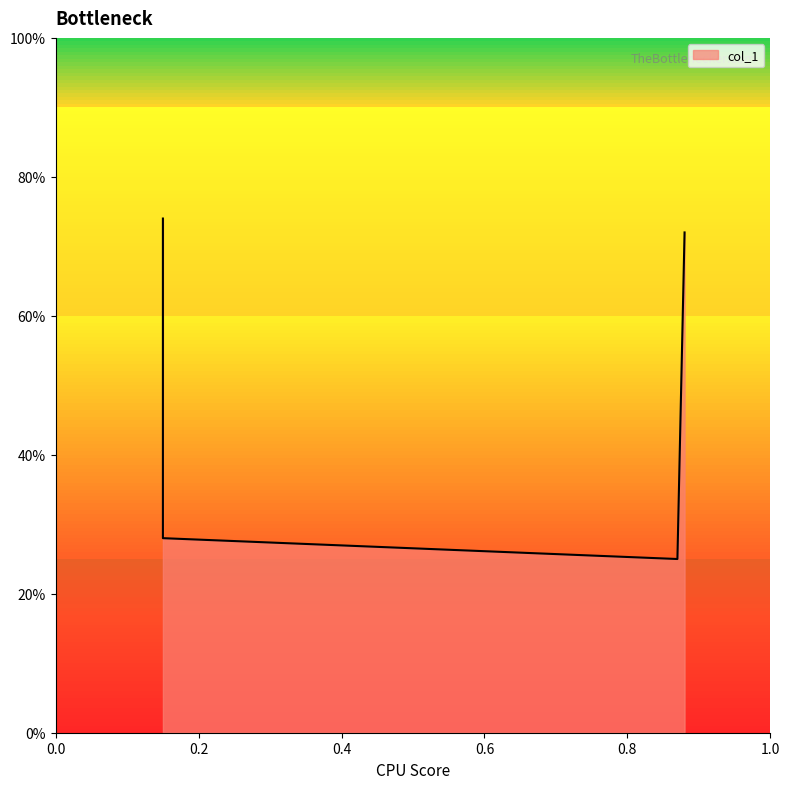

How many interior local valleys (lower than both neighbors) does the data have?

1